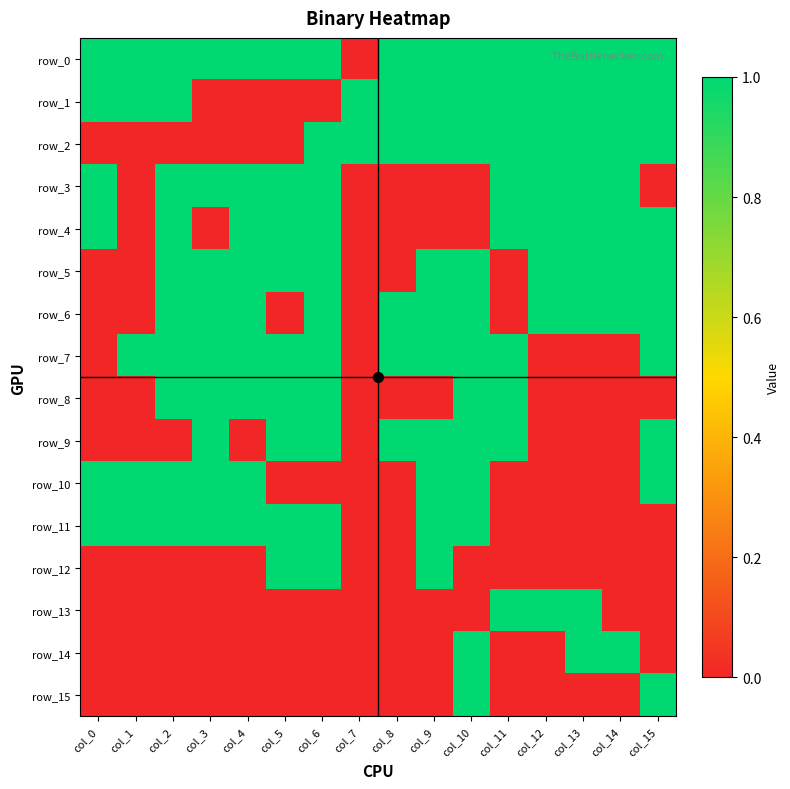

What is the spread (max minus min) of values at col_2?

1